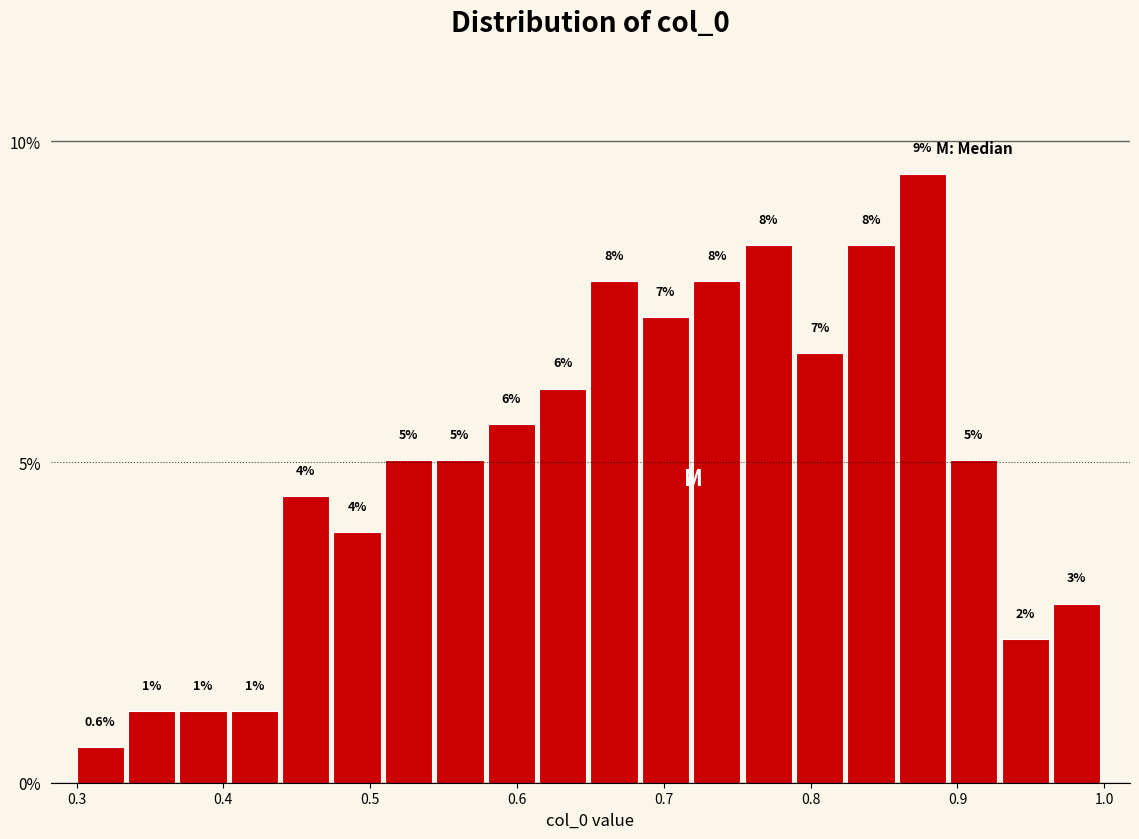

Around what value on the x-axis is the tallest bar? Give the approximate position of its centre, as read against the axis.

0.88